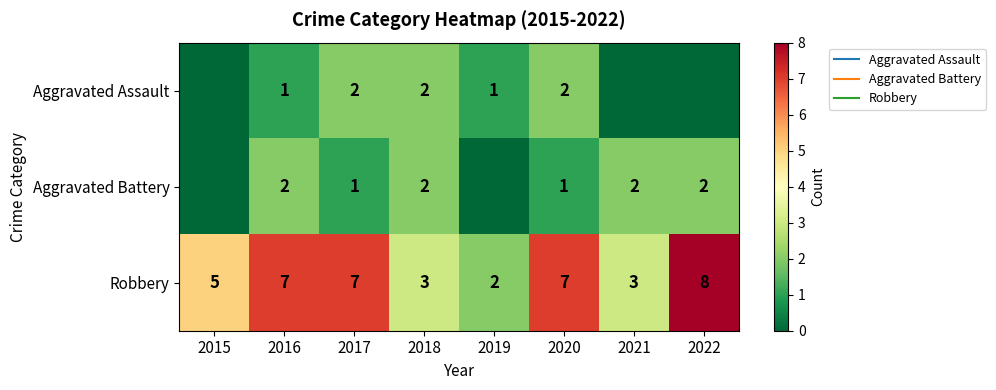

At which label is Robbery closest to 5?

2015